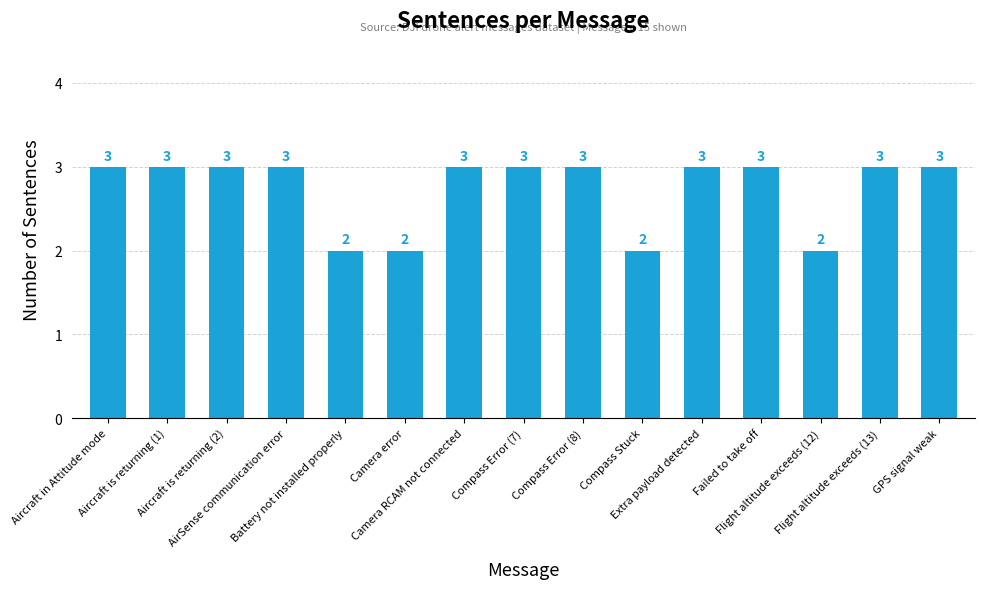

What position from the left is Aircraft is returning (2)?

3